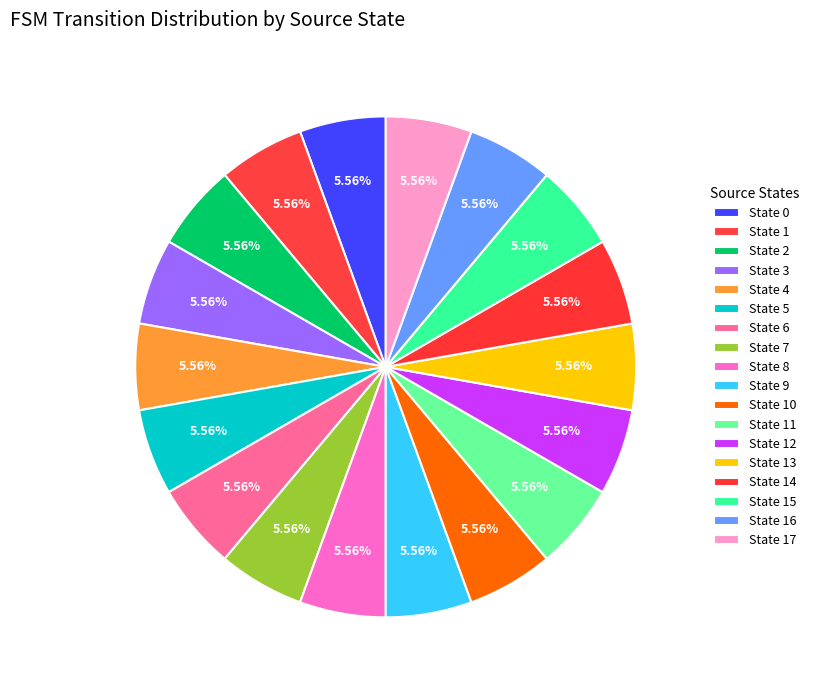

How many slices are in this pie chart?

18